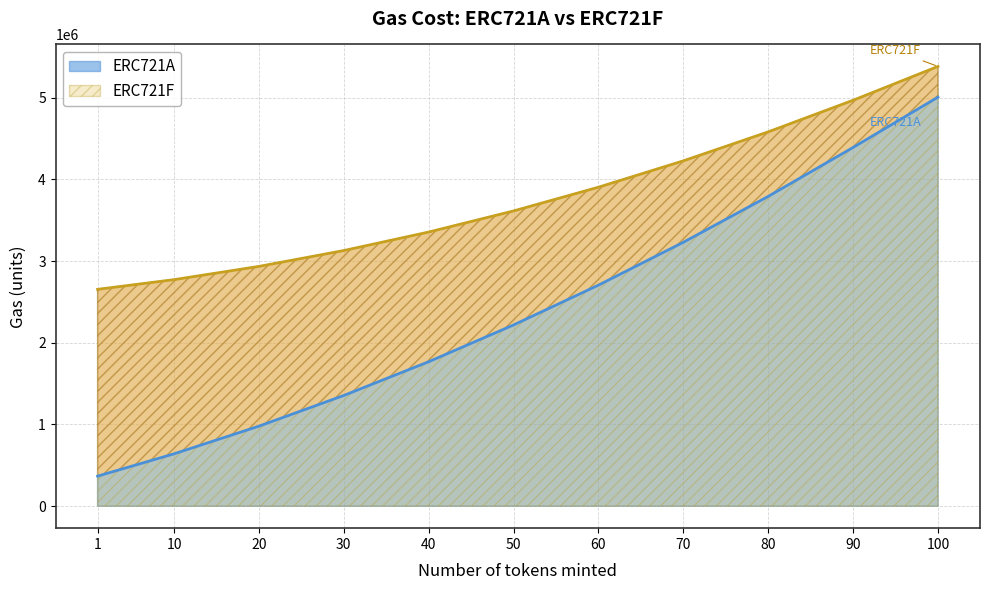

List the series in order of their peak value, highest first.

ERC721F, ERC721A